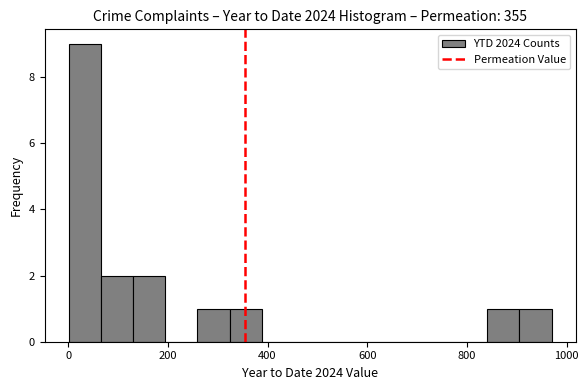

Around what value on the x-axis is the tallest bar? Give the approximate position of its centre, as read against the axis.

40